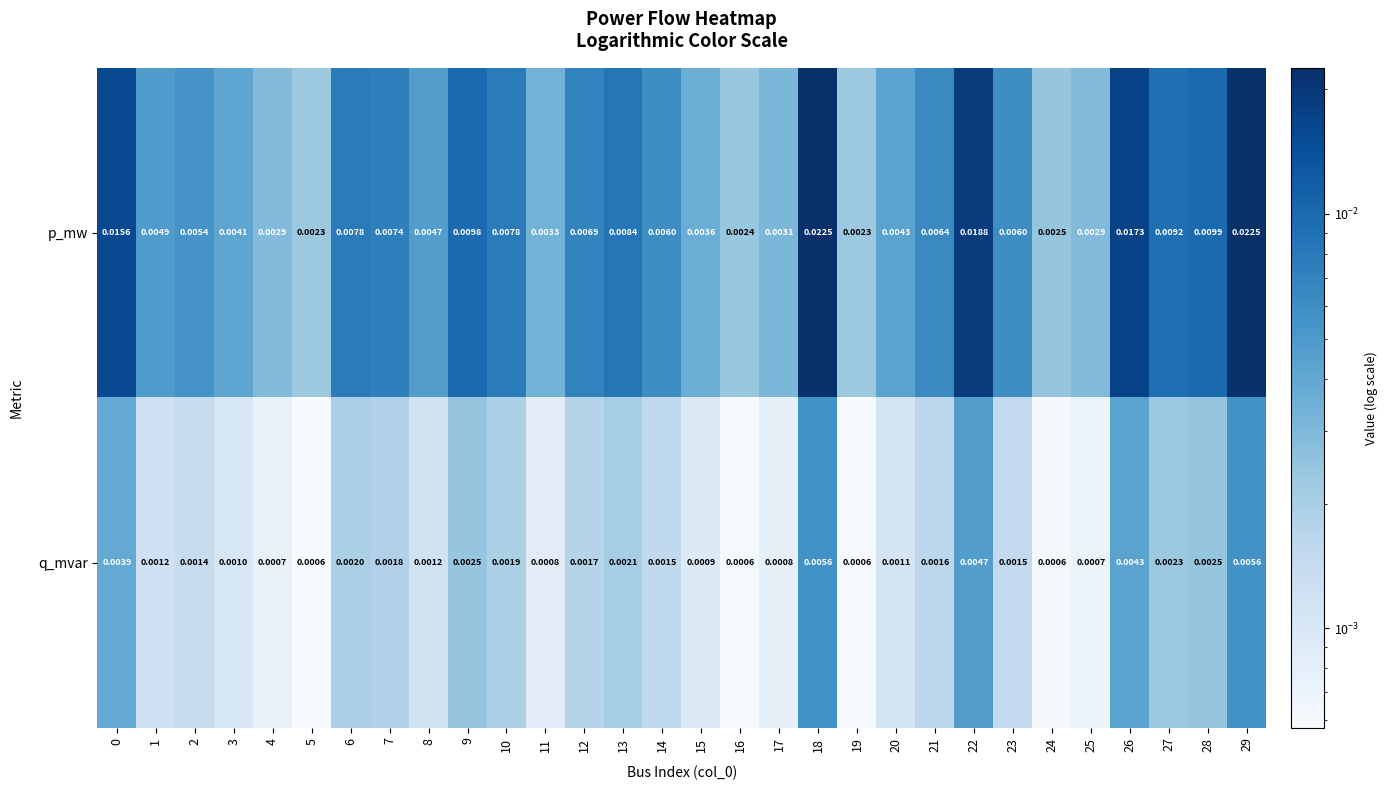

Rank the series by their maximum value, from lowest to highest.

q_mvar, p_mw